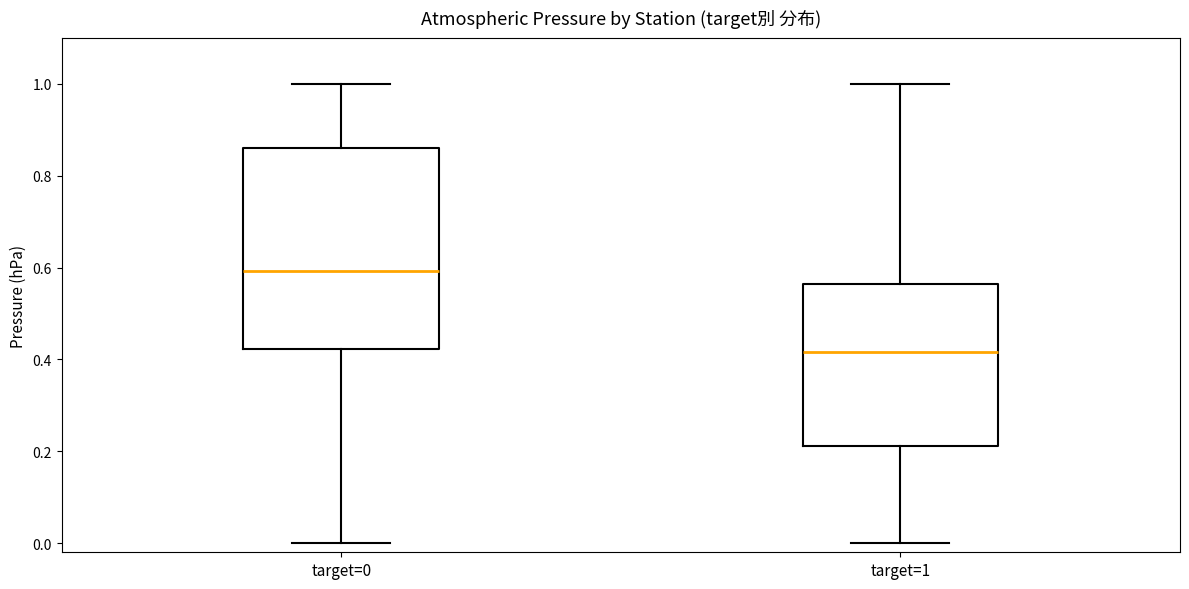

Comparing the boxes themselves (not the whiskers), which one is the tallest?

target=0